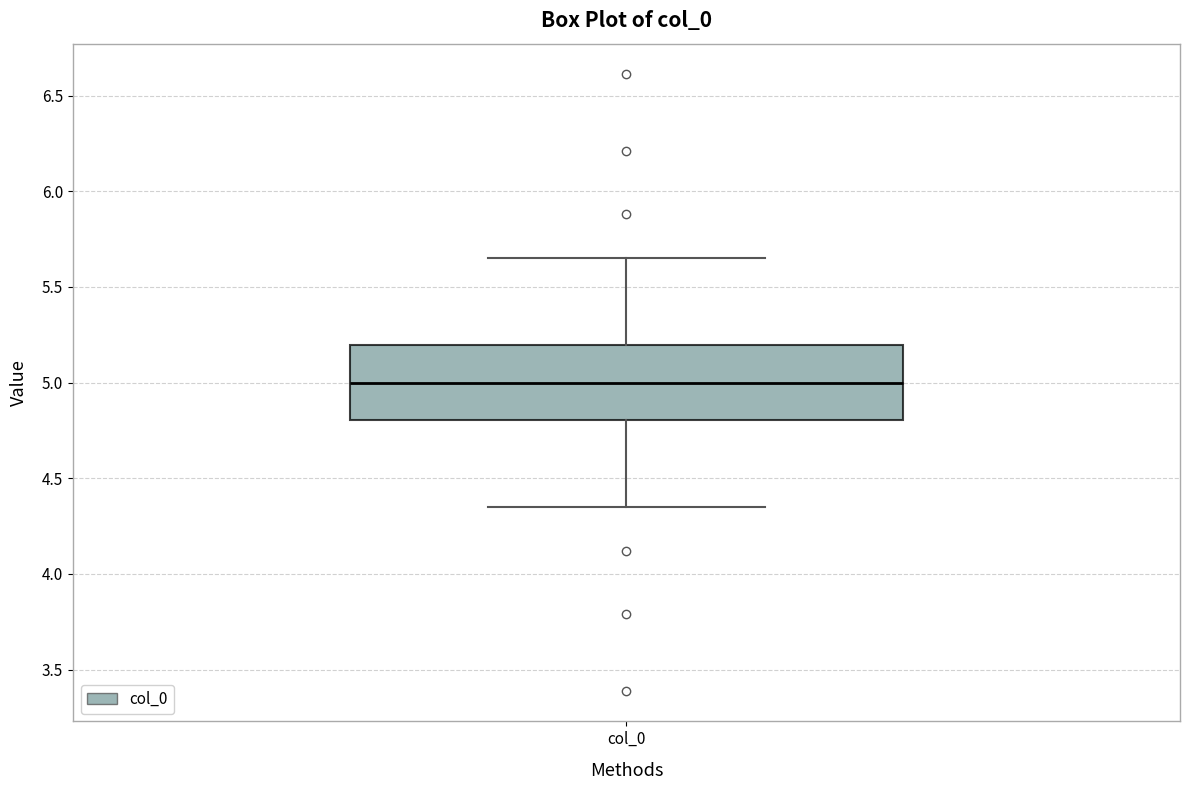

Read this box plot against the y-axis: the position of the median line, the range covered by the box, and the ends of both whiskers. The values are not printed on the chart, so give them approximately, as read against the axis.

median 5.00, box 4.80 to 5.20, whiskers 4.35 to 5.65